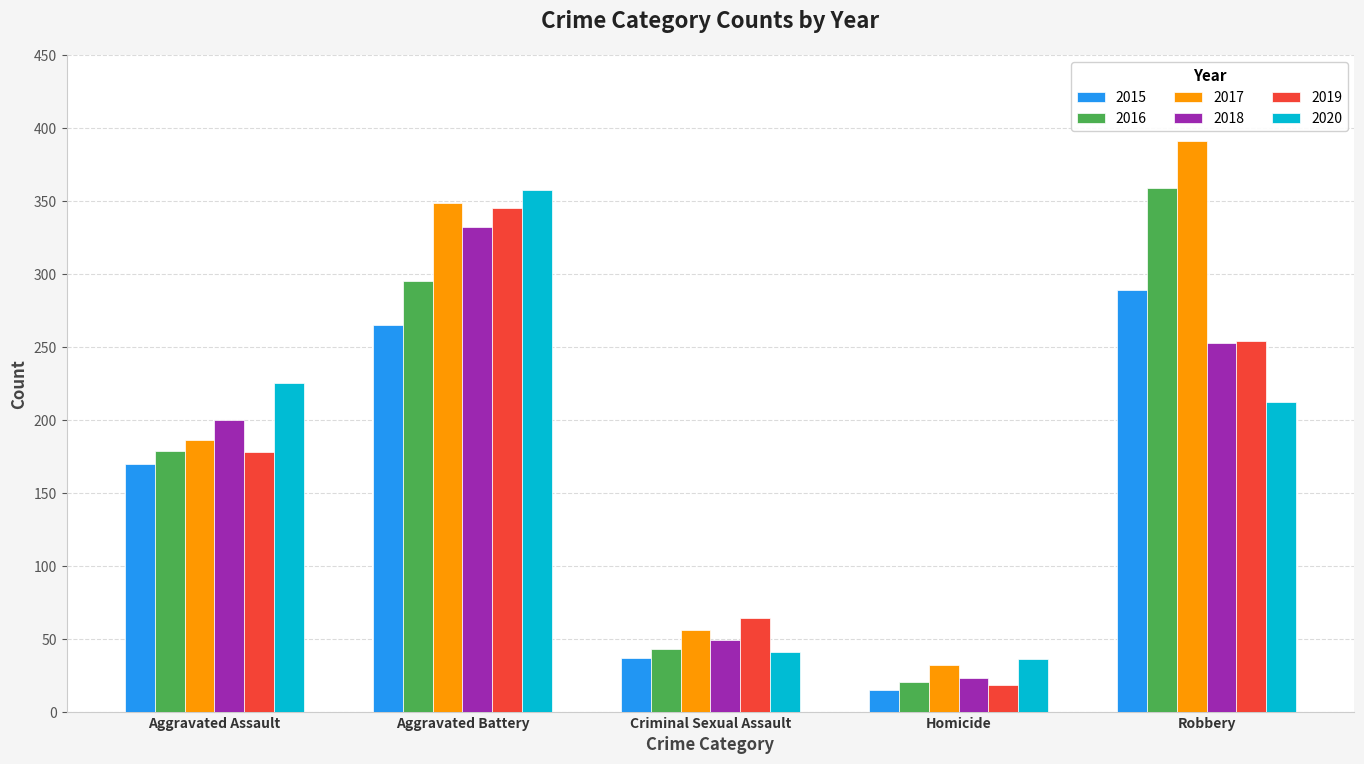

Which series has the largest total across all categories?

2017